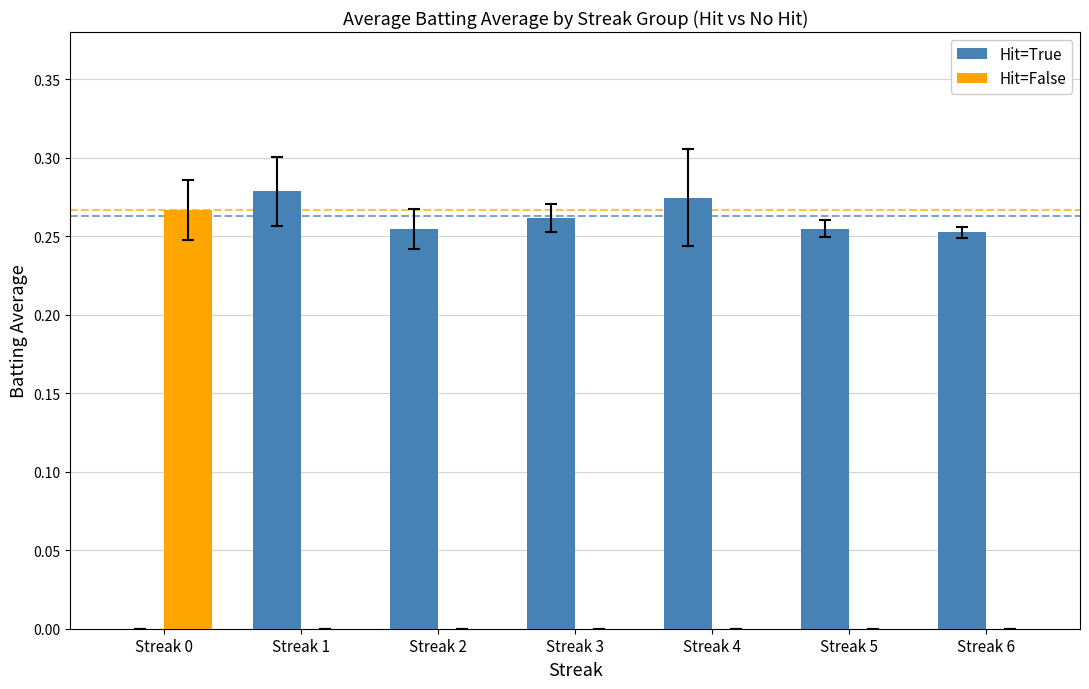

Is it true that Hit=False equals -0.1 at Streak 1?

False